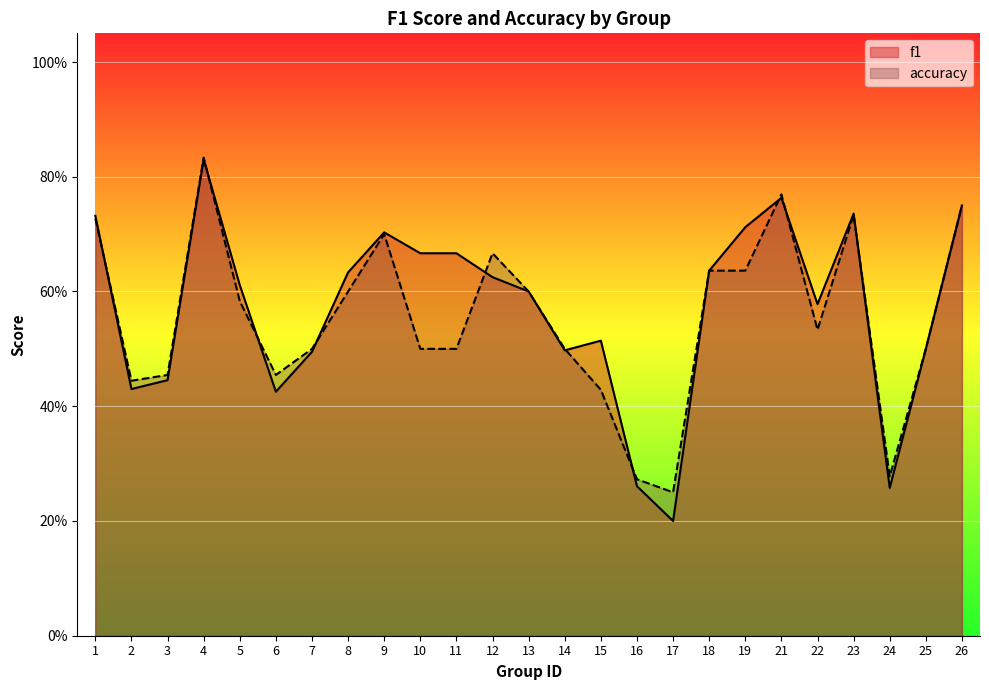

In f1, how many points are lower than both neighbors (excluding endpoints)?

6